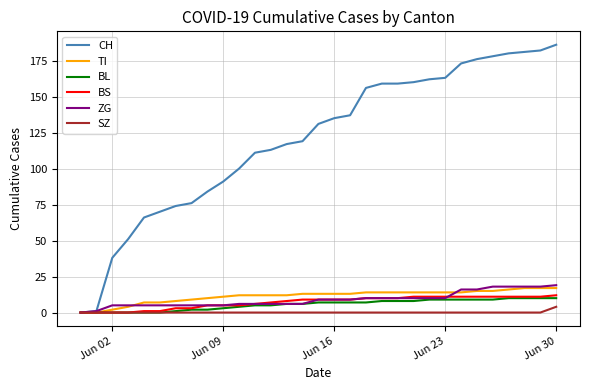

Which series has the largest range (max minus min)?

CH